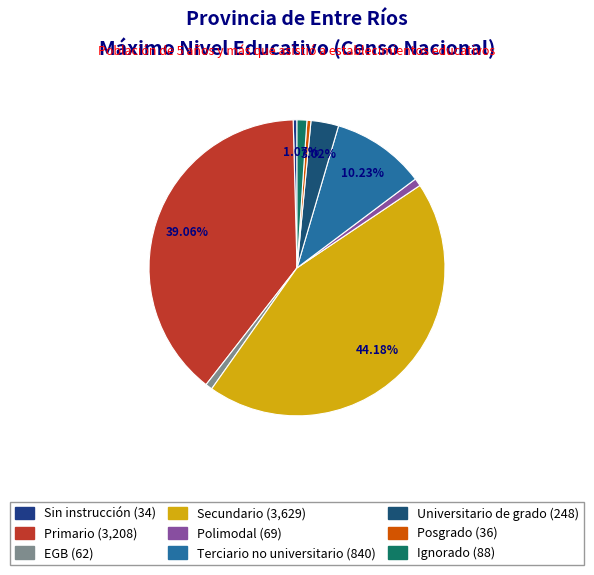

What is the change in value from EGB to Terciario no universitario?

+778